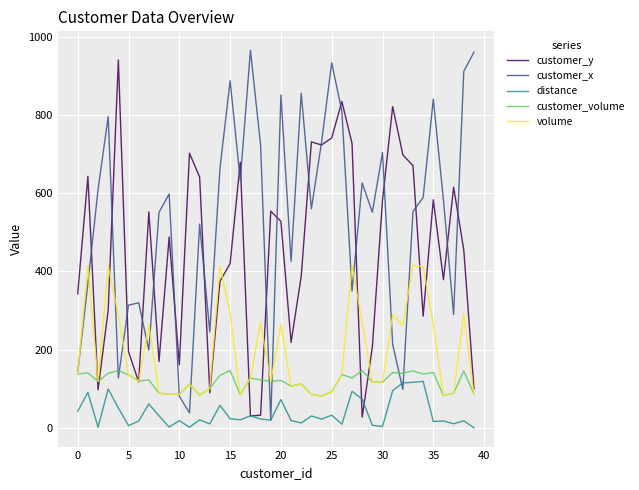

Which series has the largest total across all categories?

customer_x